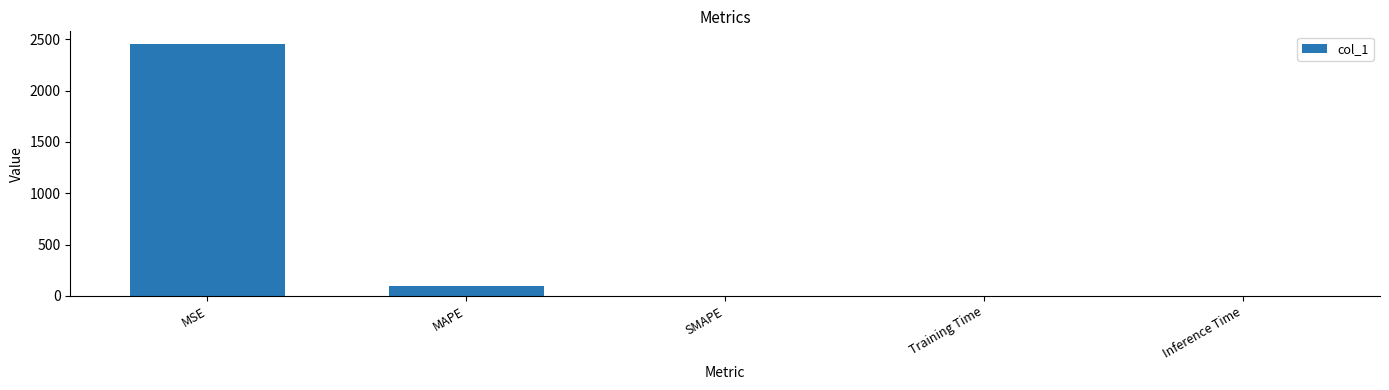

The chart shows a value of 0.0 at Inference Time. True or false?

True